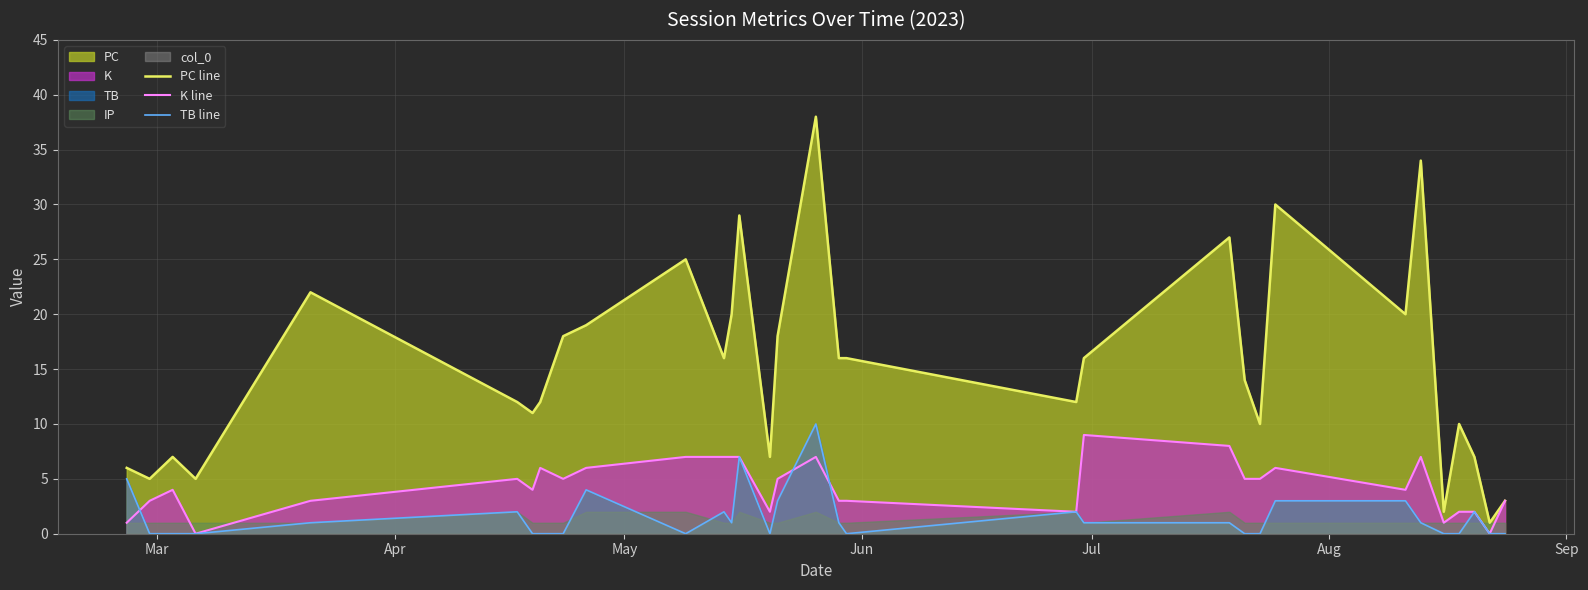

True or false: TB line and PC line intersect in this chart.

False